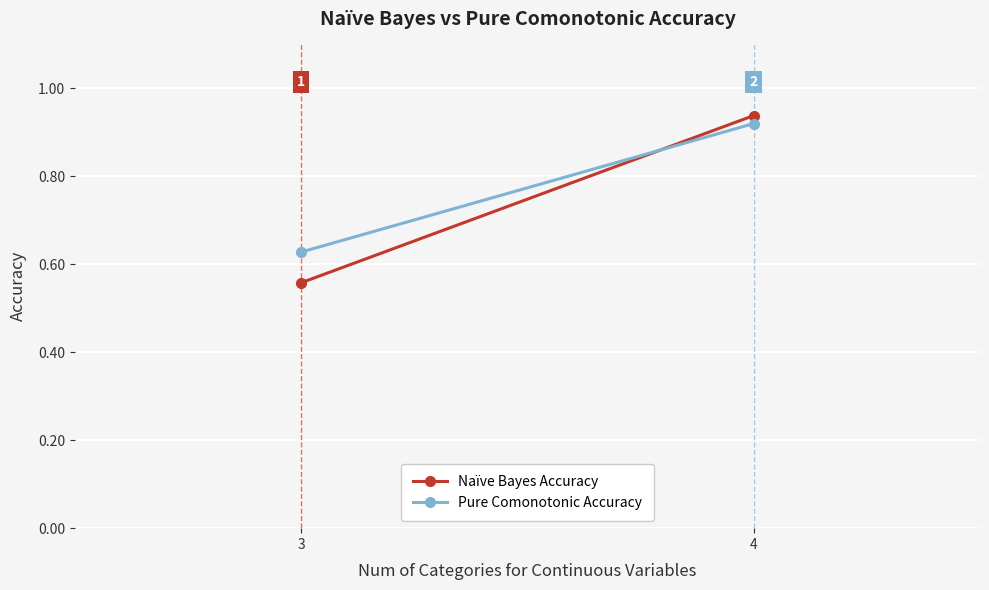

Rank the series by their maximum value, from highest to lowest.

Naïve Bayes Accuracy, Pure Comonotonic Accuracy